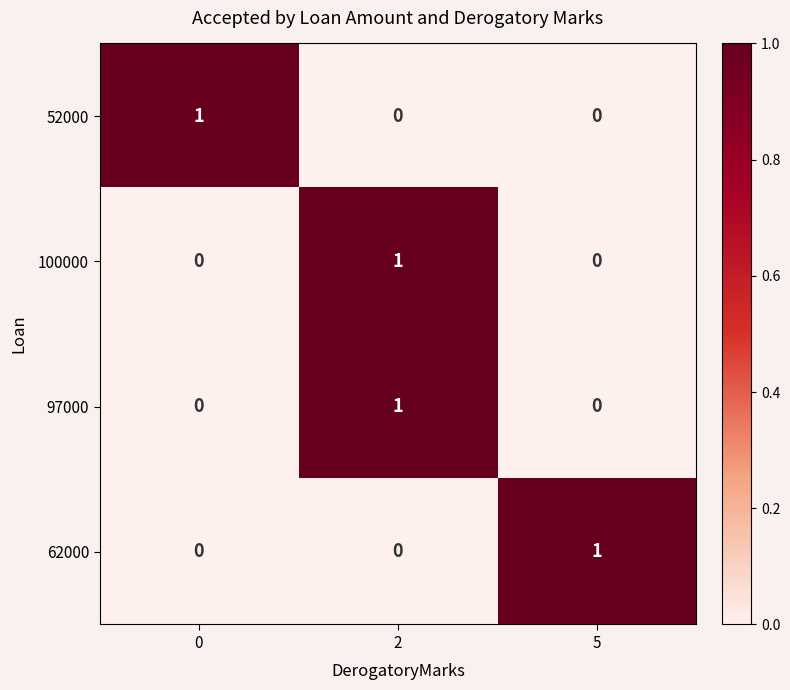

Reading right to left, list all the values displayed in this chart.

52000: 0	0	1
100000: 0	1	0
97000: 0	1	0
62000: 1	0	0